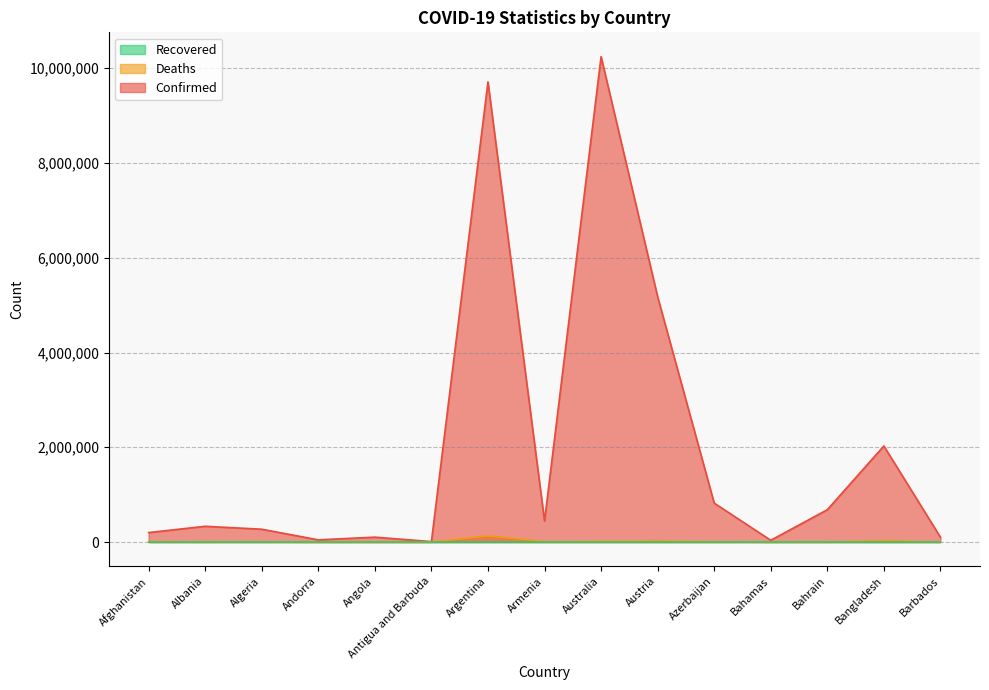

What is the label of the 11th point from the right?

Angola